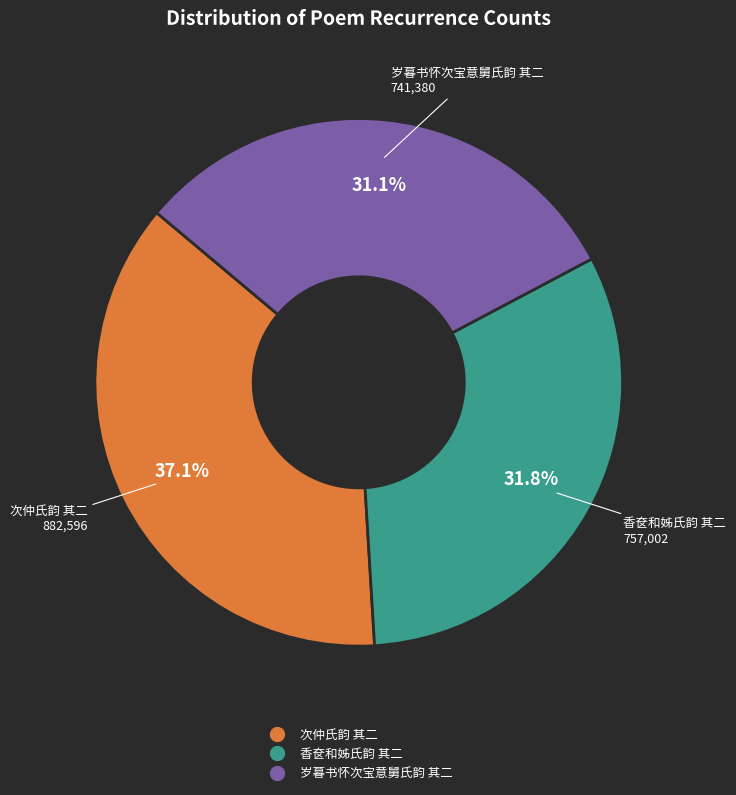

Is it true that 岁暮书怀次宝意舅氏韵 其二 is 31% of the pie?

True